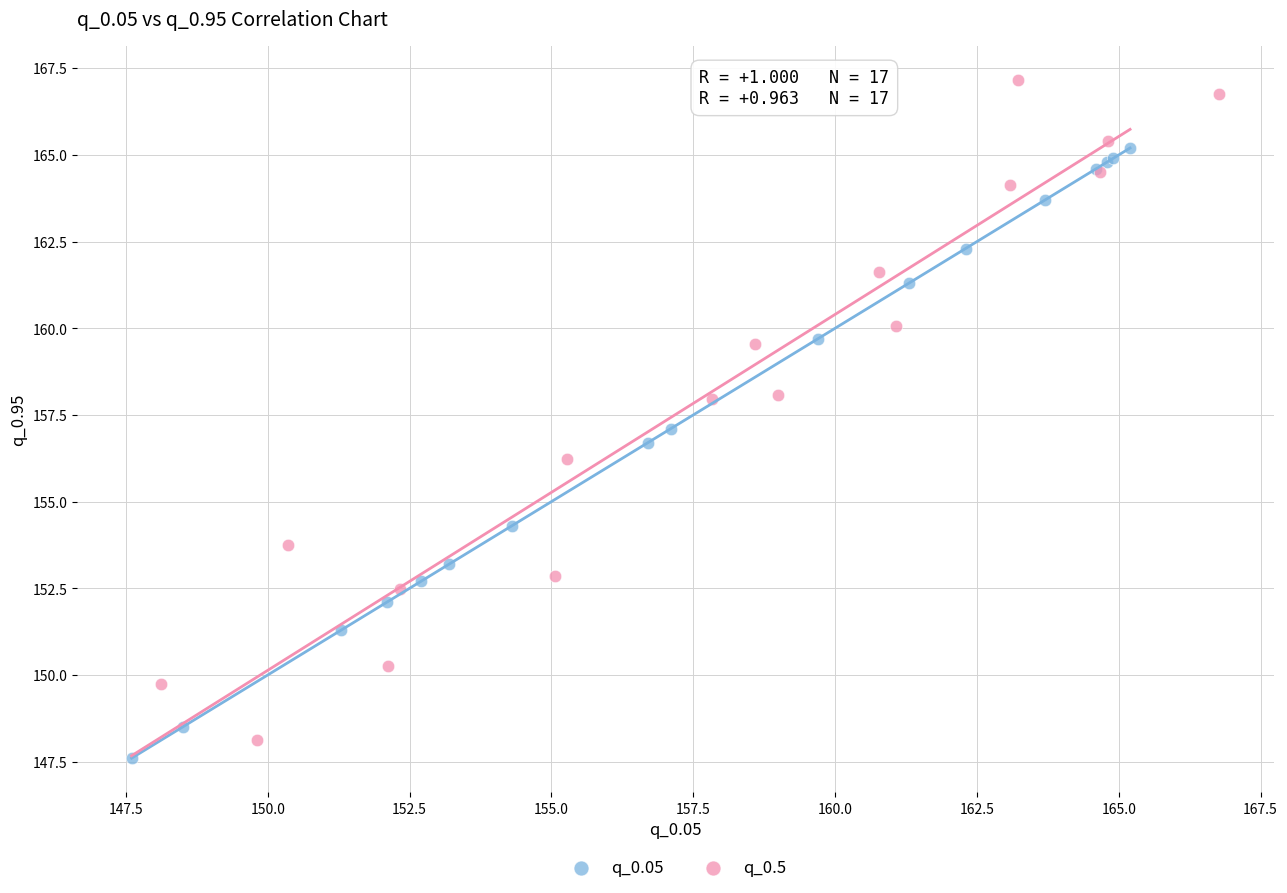

Which series contains the highest Y value?

q_0.5